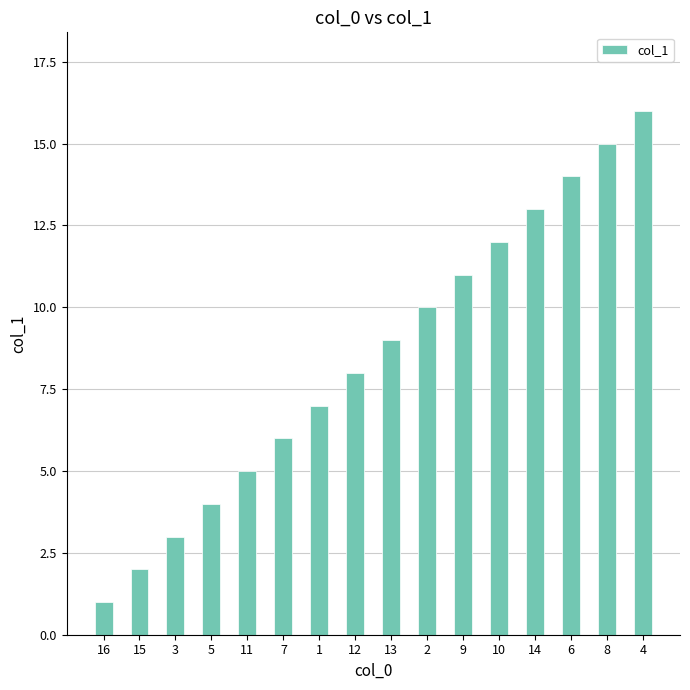

Count the number of categories in the chart.

16